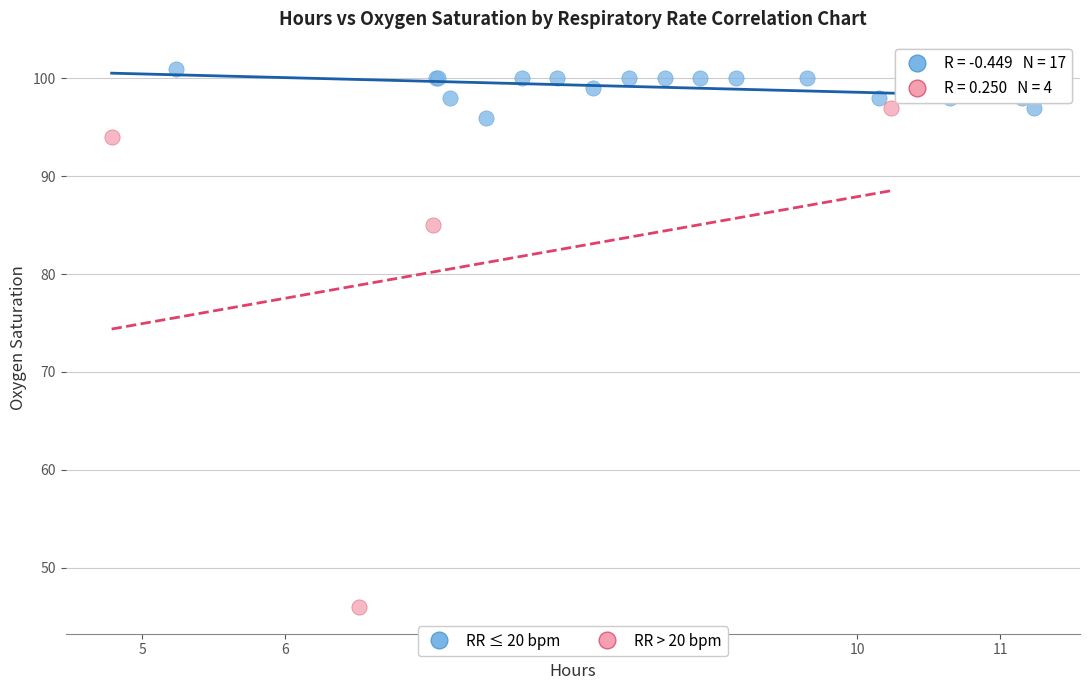

Which series contains the lowest Y value?

RR > 20 bpm